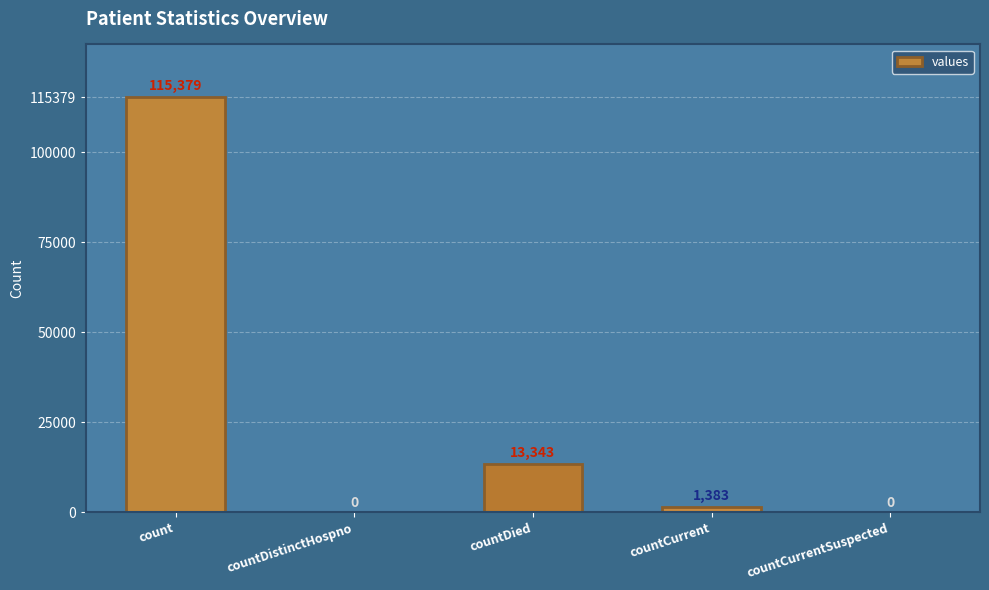

How many categories are shown in the chart?

5